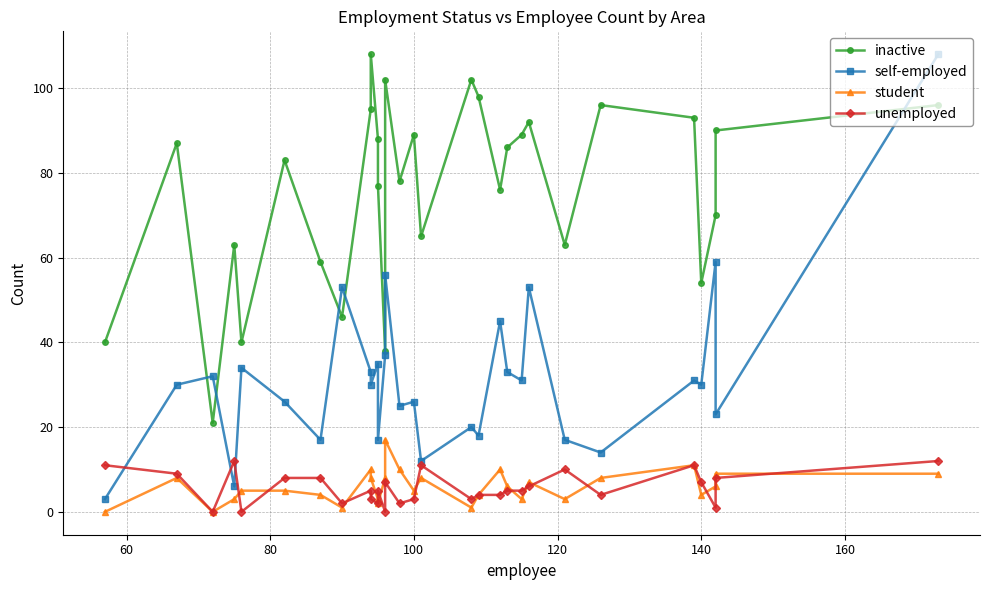

At how many categories does at least one series exceed 62?

23